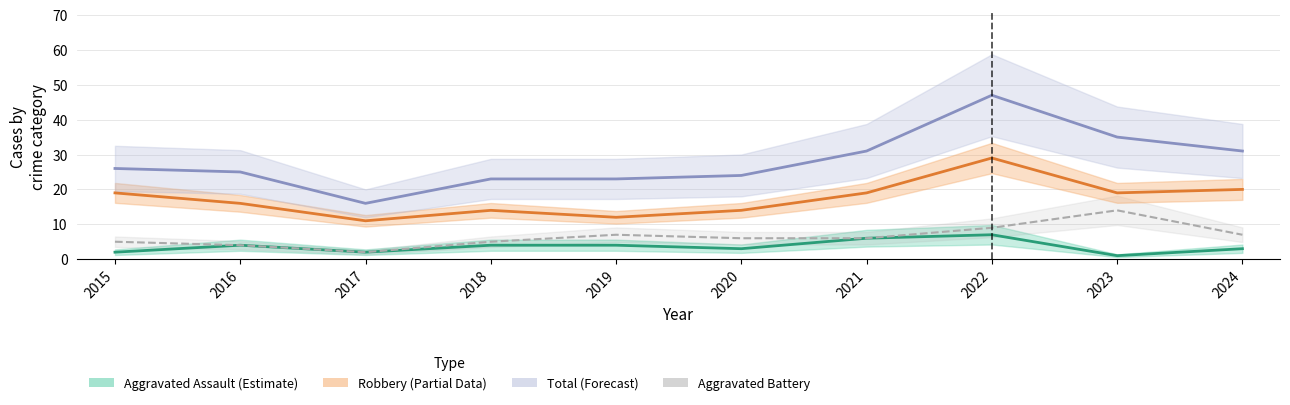

List the series in order of their peak value, lowest first.

Aggravated Assault, Aggravated Battery, Robbery, Total